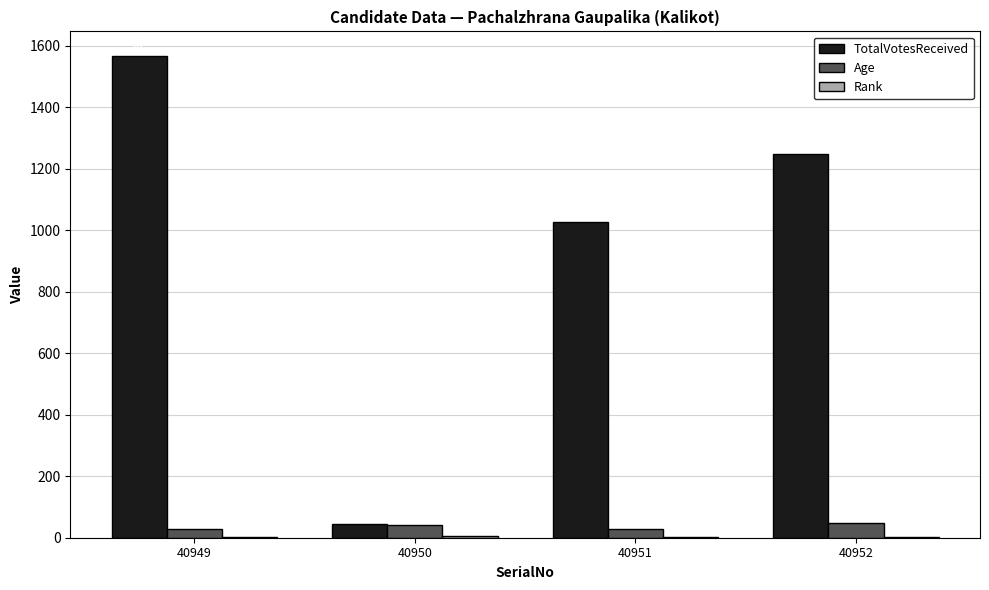

Between 40949 and 40952, which series saw the biggest shift?

TotalVotesReceived